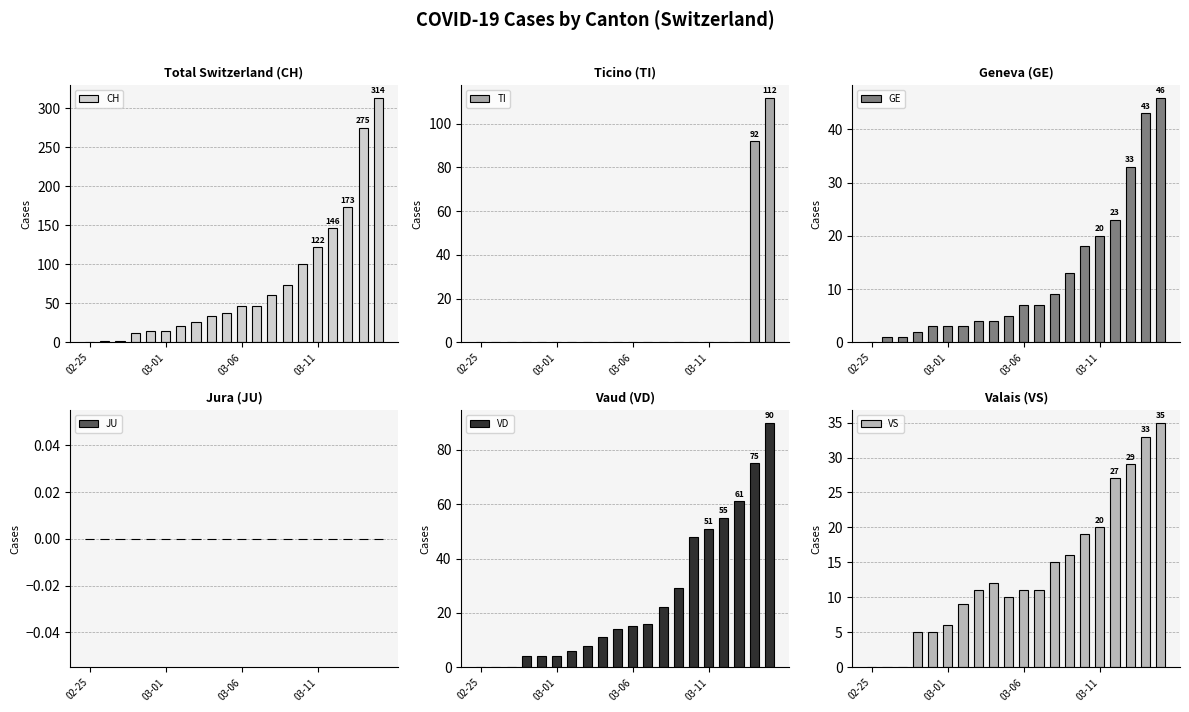

What is the sum of all CH values?

1520